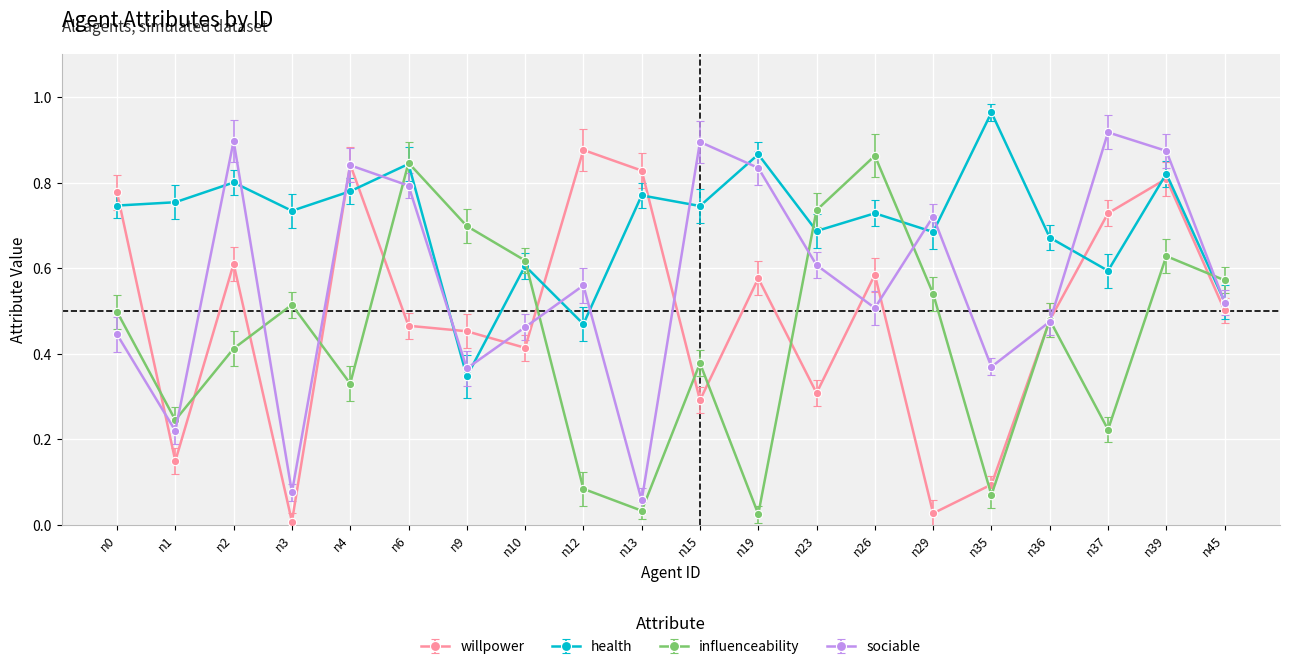

True or false: influenceability has a value of 1.3 at n6.

False